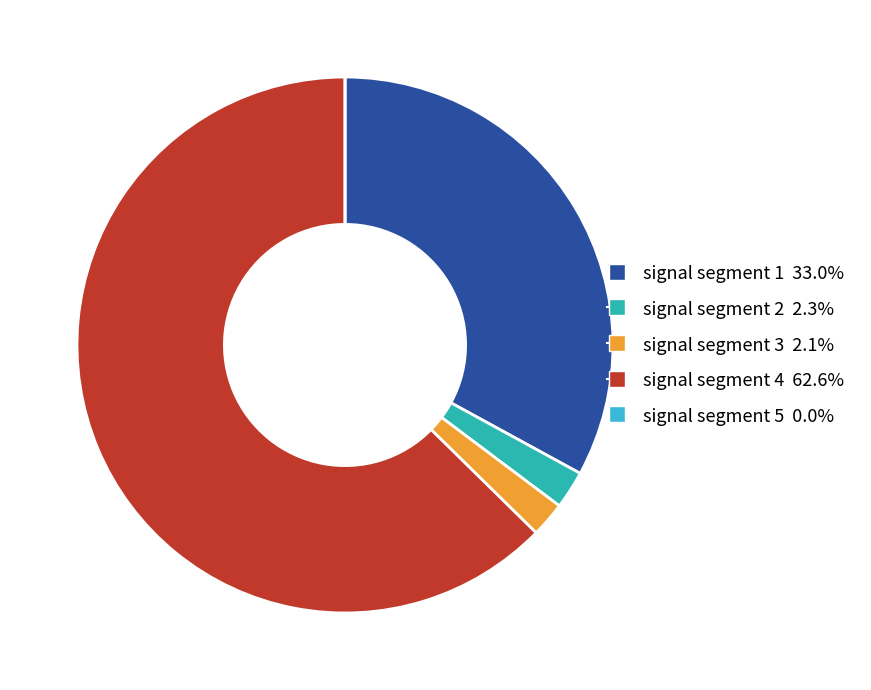

Do signal segment 3 and signal segment 2 together represent more than half of the pie?

No